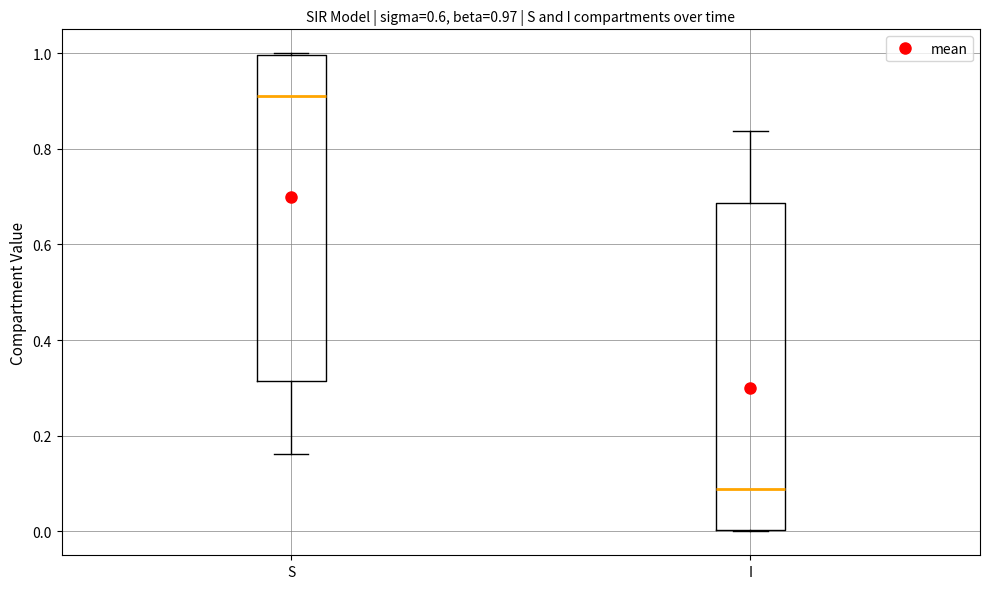

Which box has the lowest median line?

I